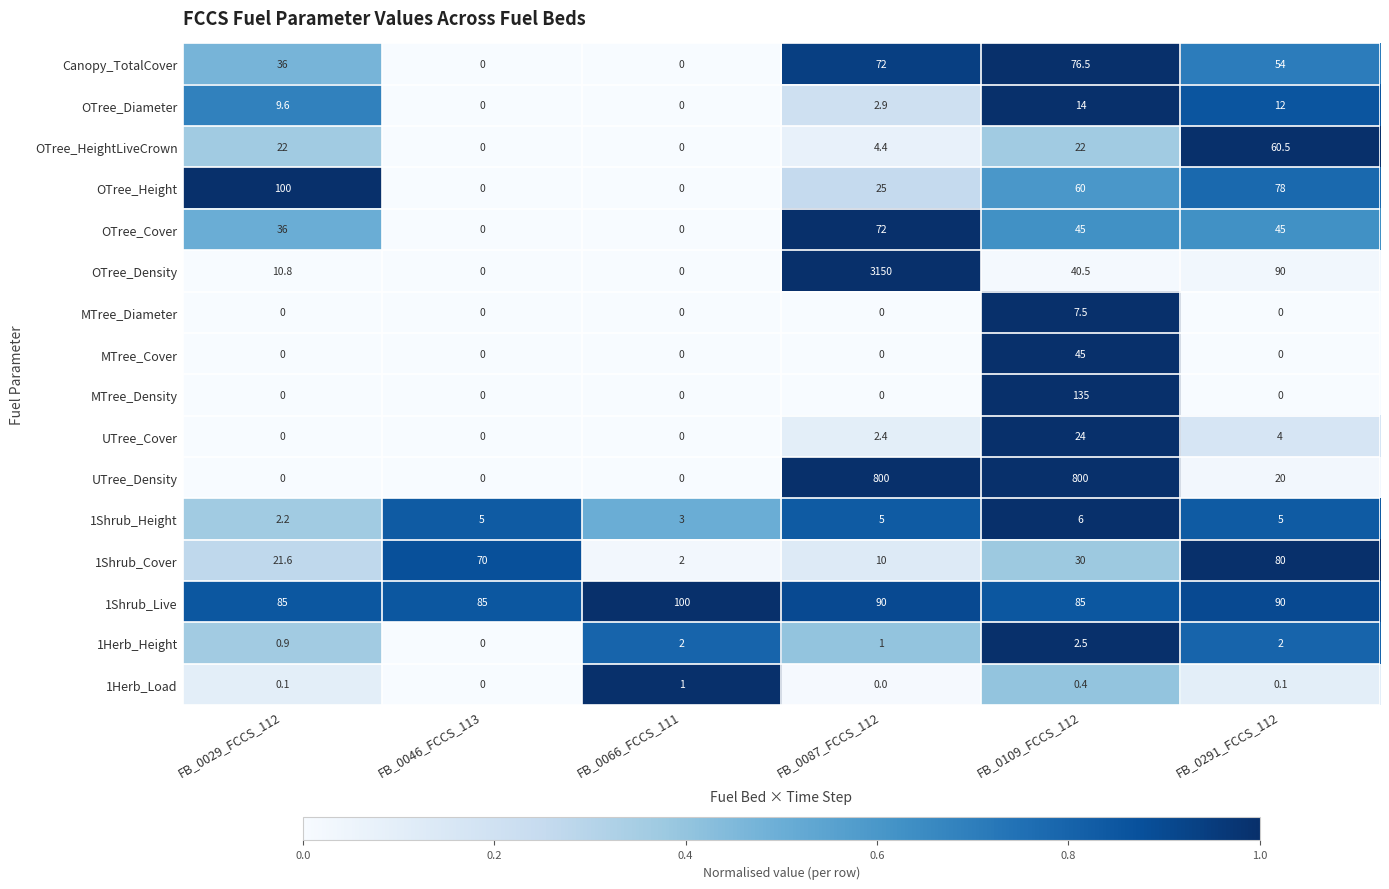

How many values in MTree_Cover are above zero?

1